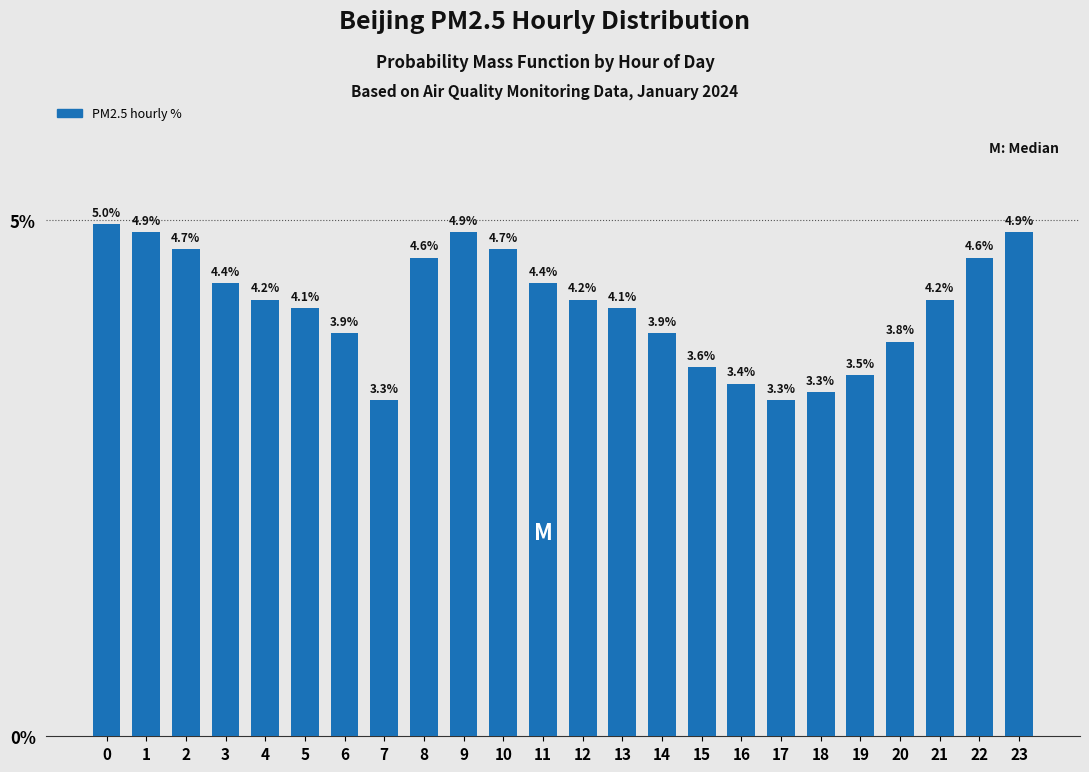

Reading right to left, list all the values displayed in this chart.

4.9	4.6	4.2	3.8	3.5	3.3	3.3	3.4	3.6	3.9	4.1	4.2	4.4	4.7	4.9	4.6	3.3	3.9	4.1	4.2	4.4	4.7	4.9	5.0